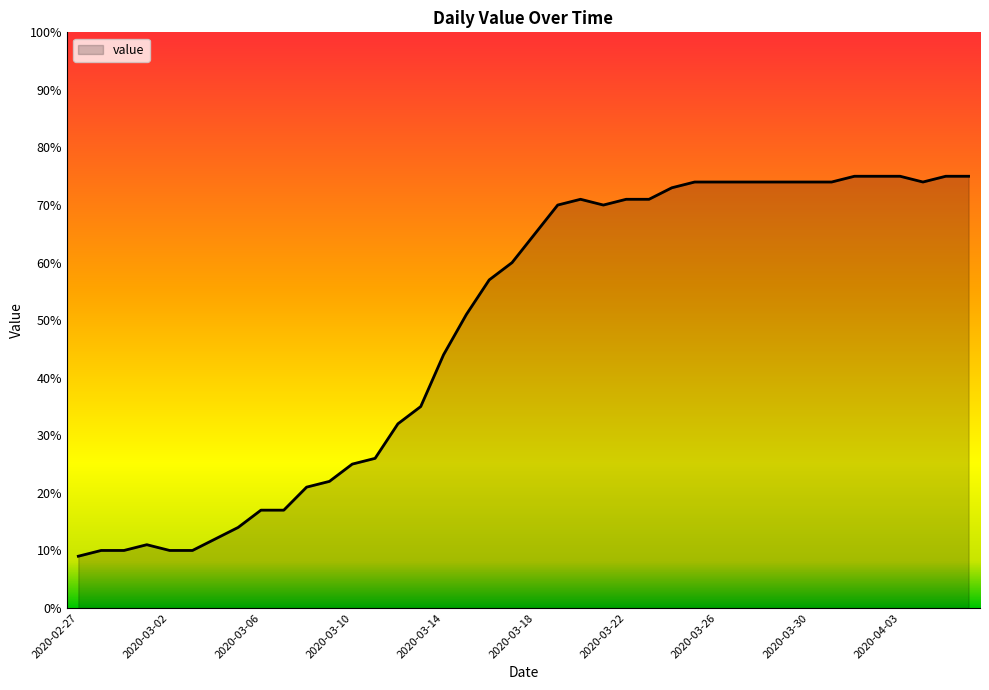

What is the smallest value displayed?

9